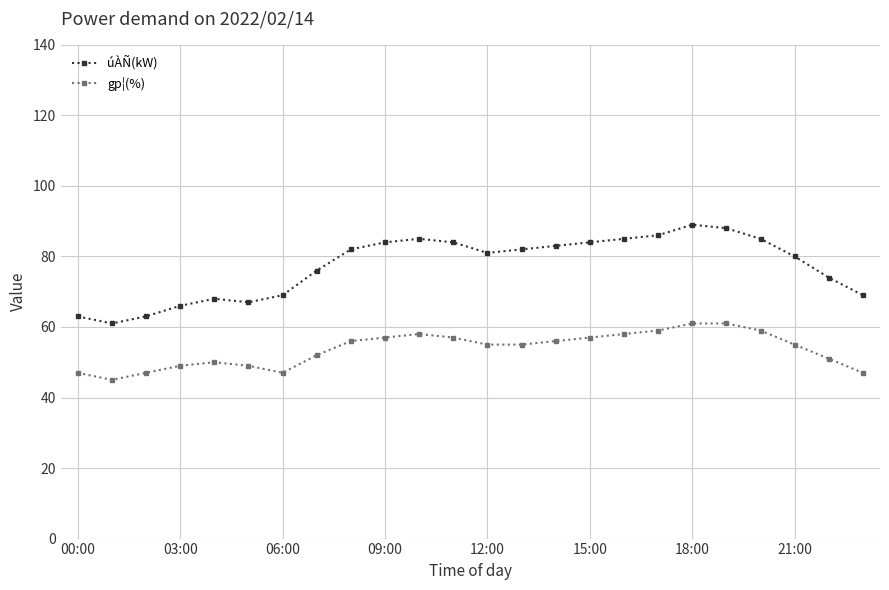

What is the value of the úÀÑ(kW) point at the 24th from the left?

69